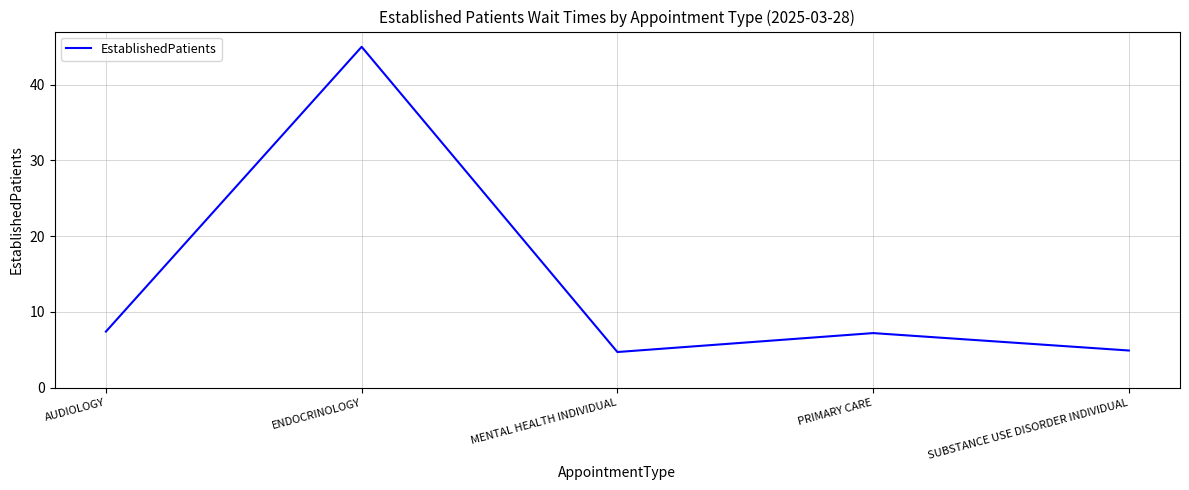

What position from the right is MENTAL HEALTH INDIVIDUAL?

3